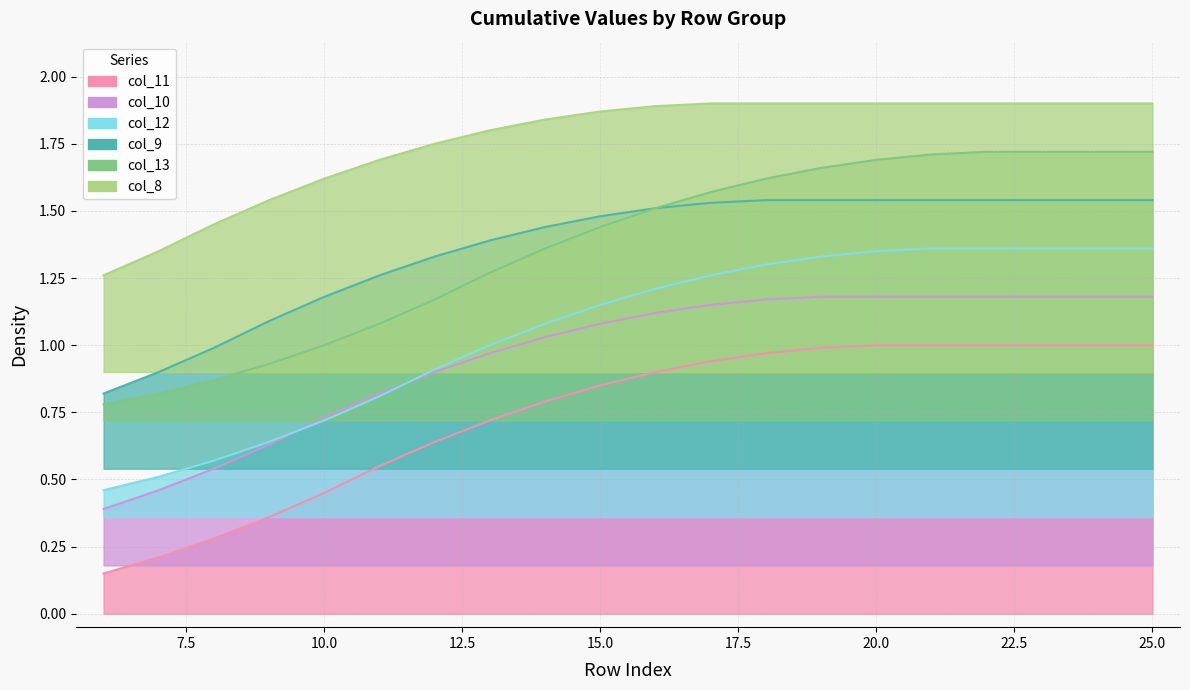

The col_8 series shows 0.9 at 12. True or false?

False